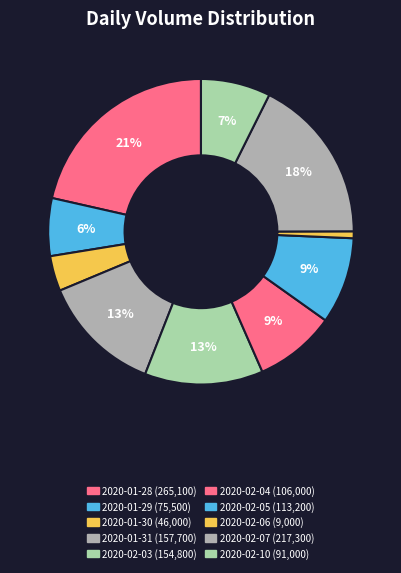

How many segments does this pie chart have?

10